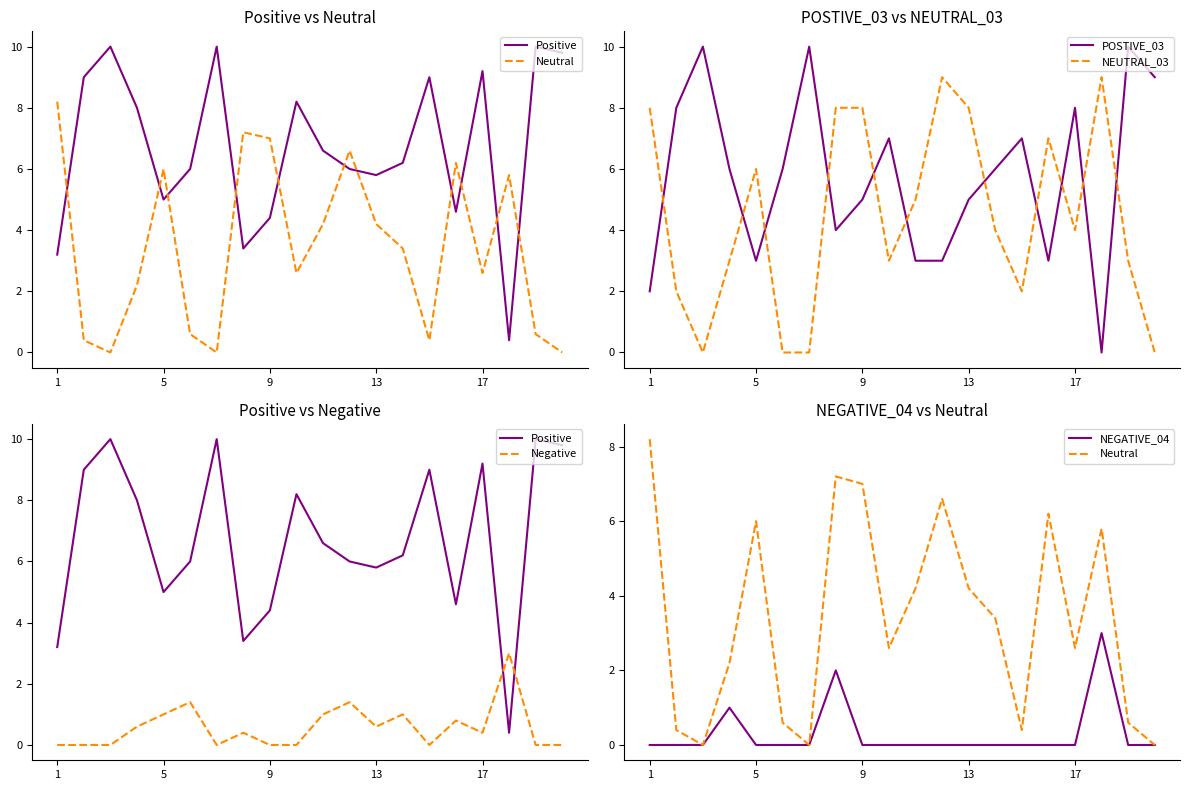

How many categories are shown in the chart?

20